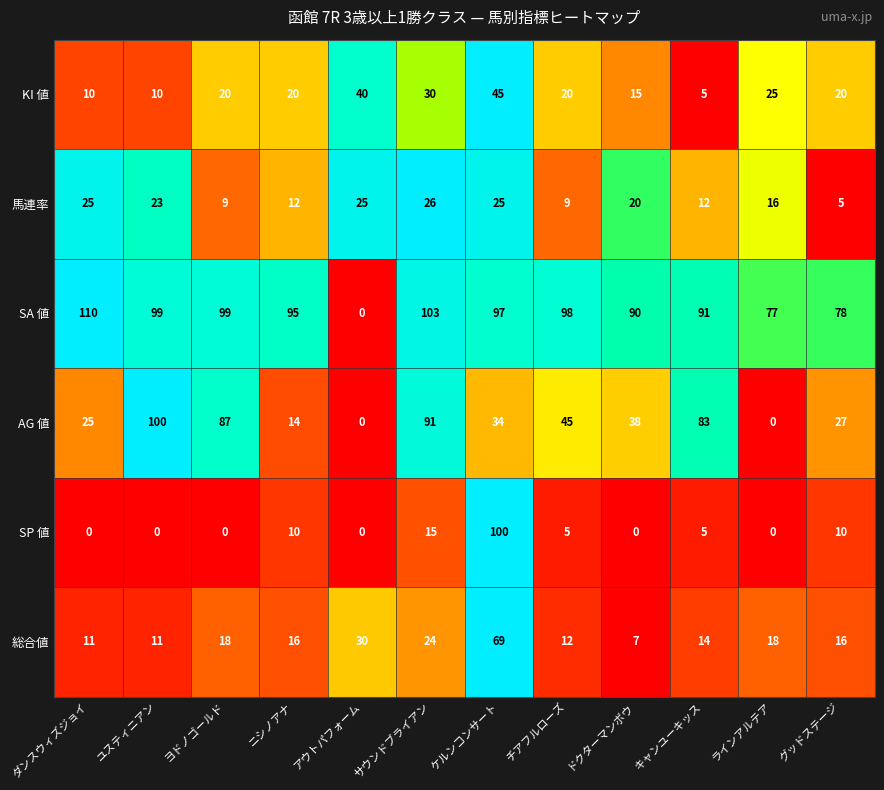

How many categories are shown in the chart?

12